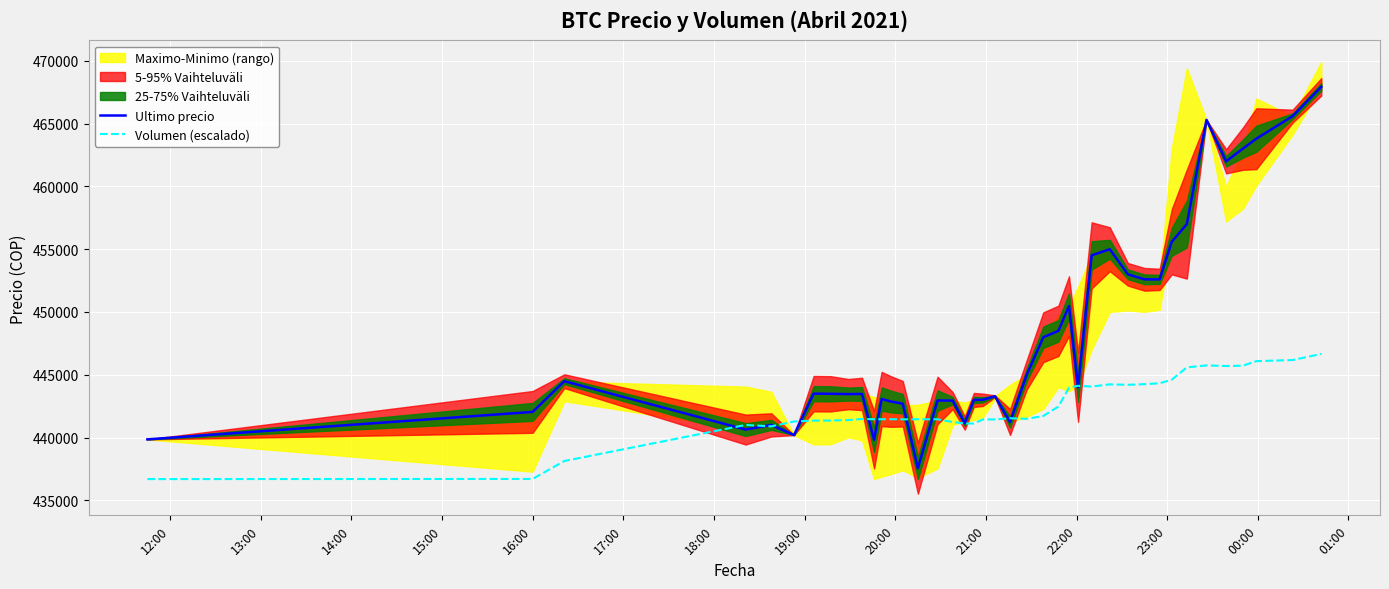

What is the greatest value displayed?

467932.0